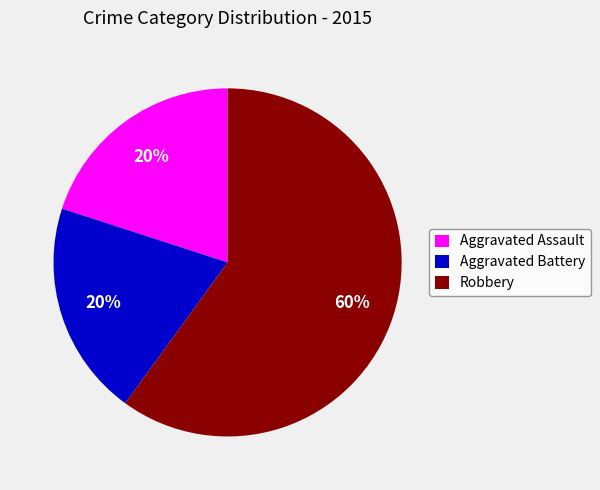

Between Aggravated Assault and Robbery, which is larger?

Robbery